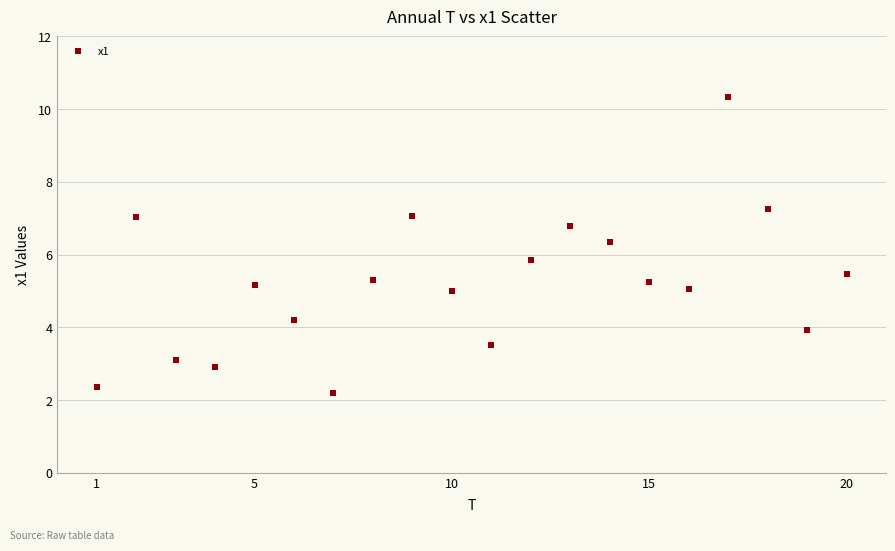

What is the range of X values (max minus min)?

19.0